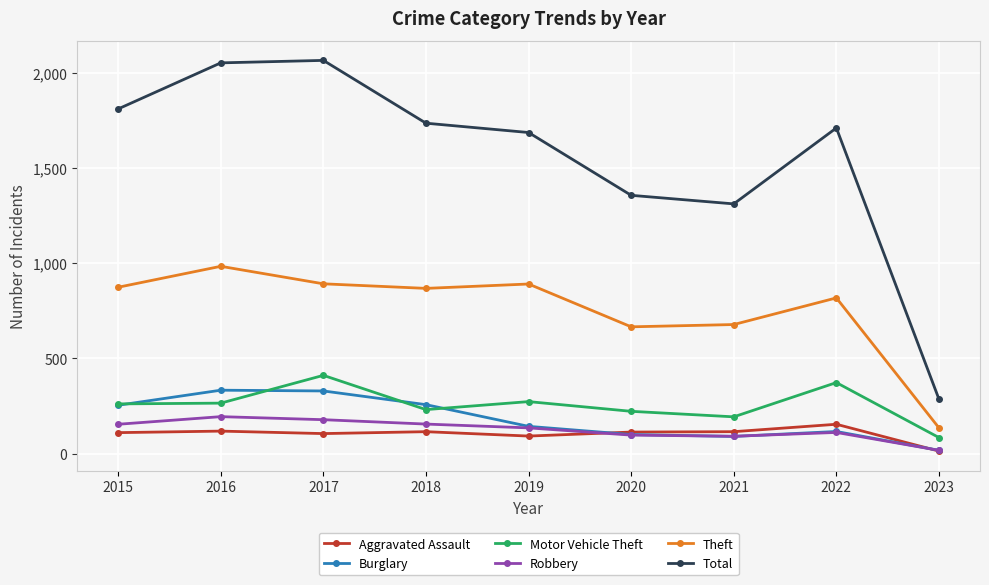

How many interior local valleys does the Burglary series have?

1